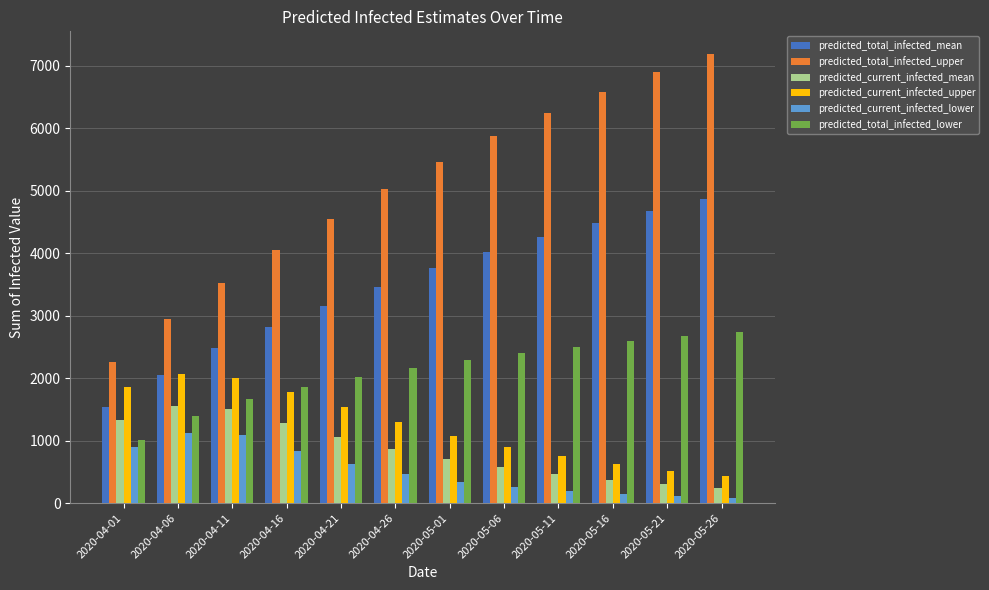

What is the lowest value of the predicted_current_infected_lower series?

82